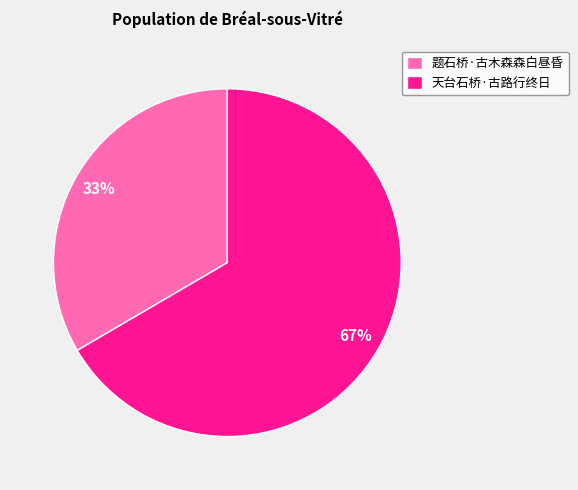

To the nearest percent, what is the combined percentage of 天台石桥·古路行终日 and 题石桥·古木森森白昼昏?

100%